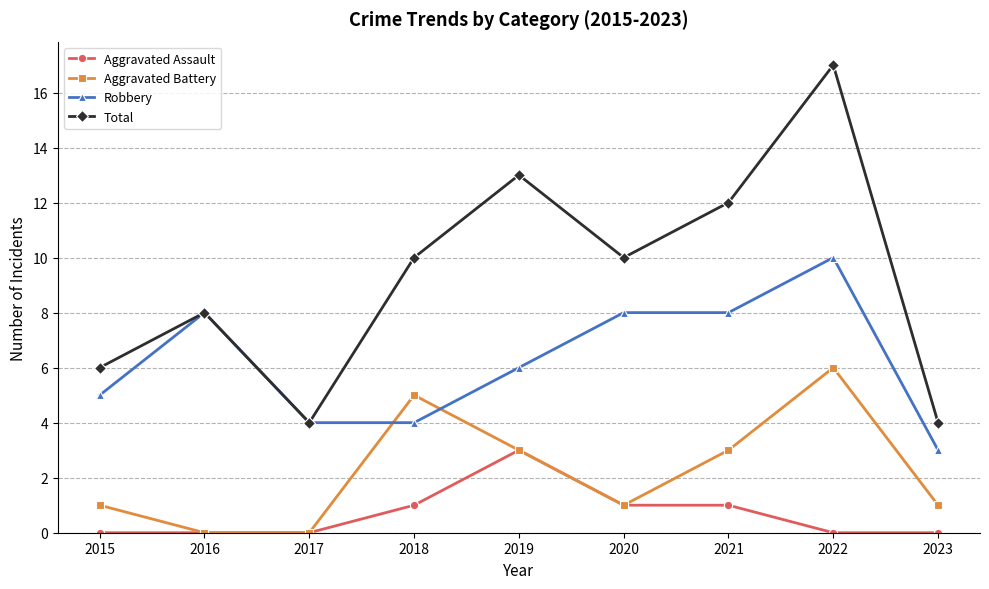

Read the Total value at 2022.

17